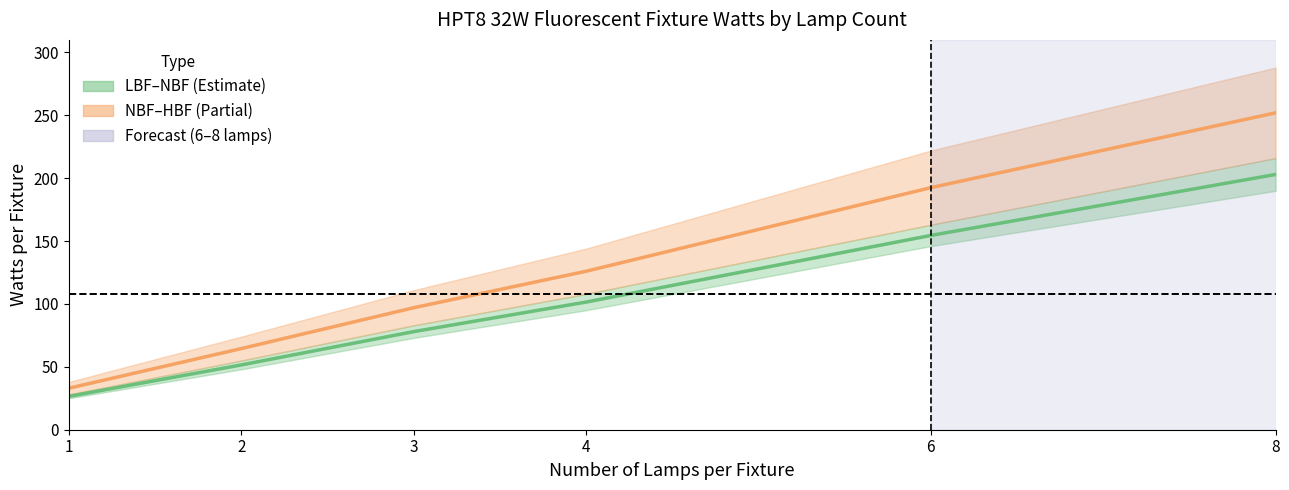

Which has a higher value, 2 or 1?

2